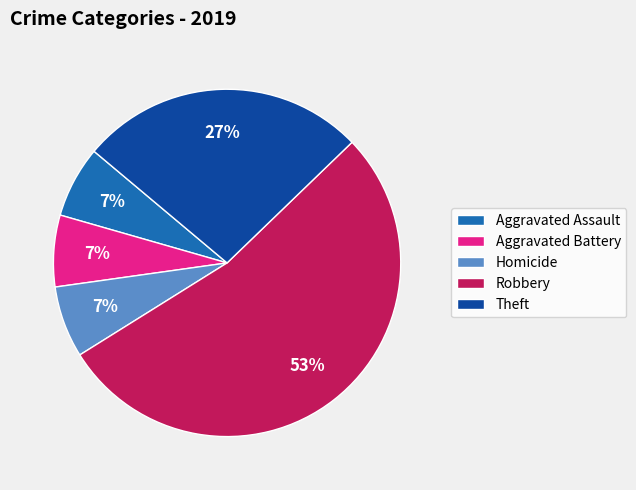

Combined, do Aggravated Assault and Theft account for over 50%?

No